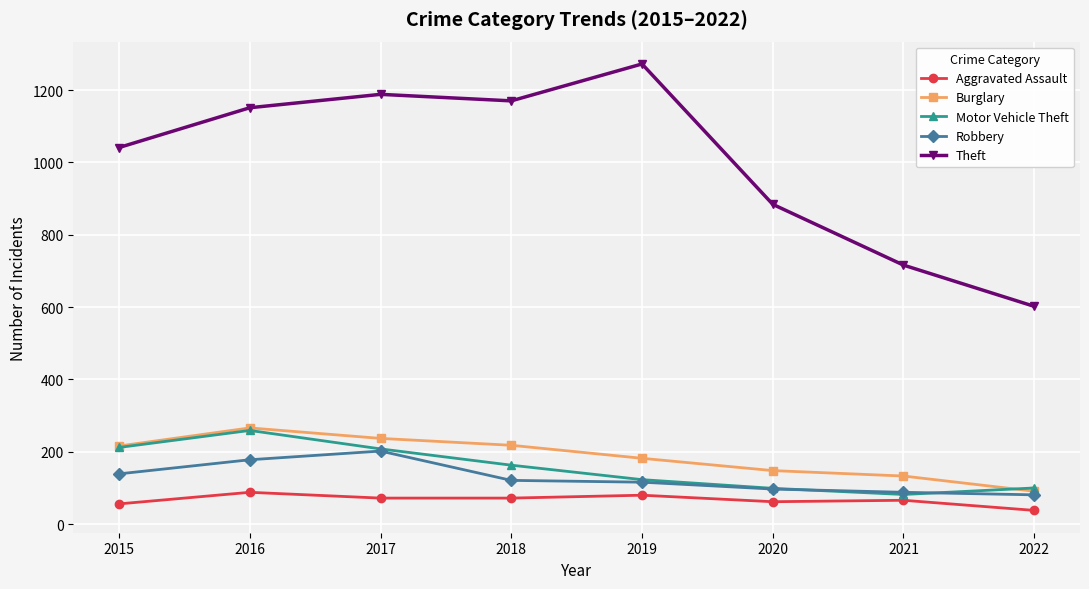

What are all the series names shown in the legend?

Aggravated Assault, Burglary, Motor Vehicle Theft, Robbery, Theft